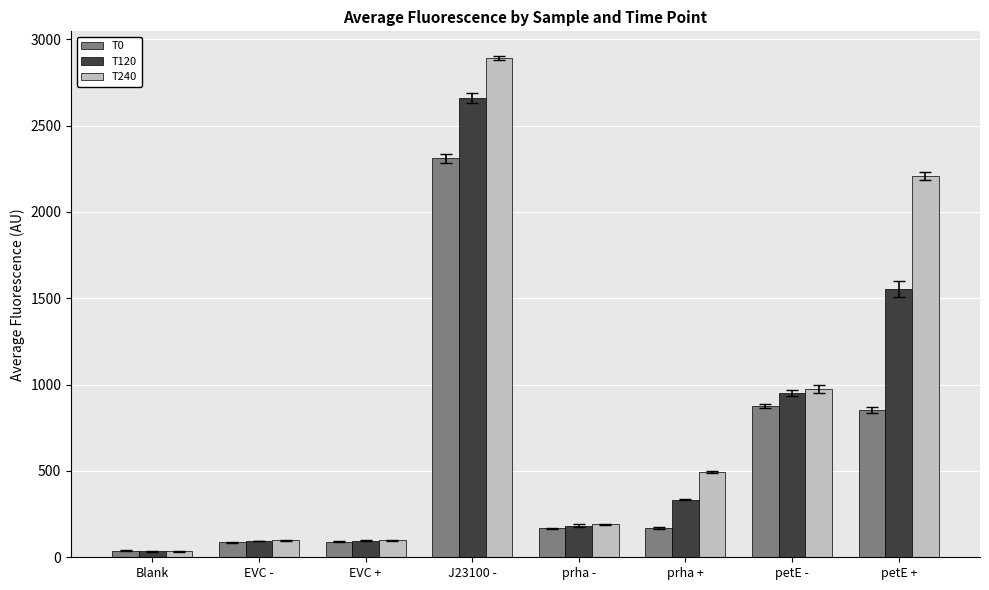

What is the sum of all T0 values?

4589.0